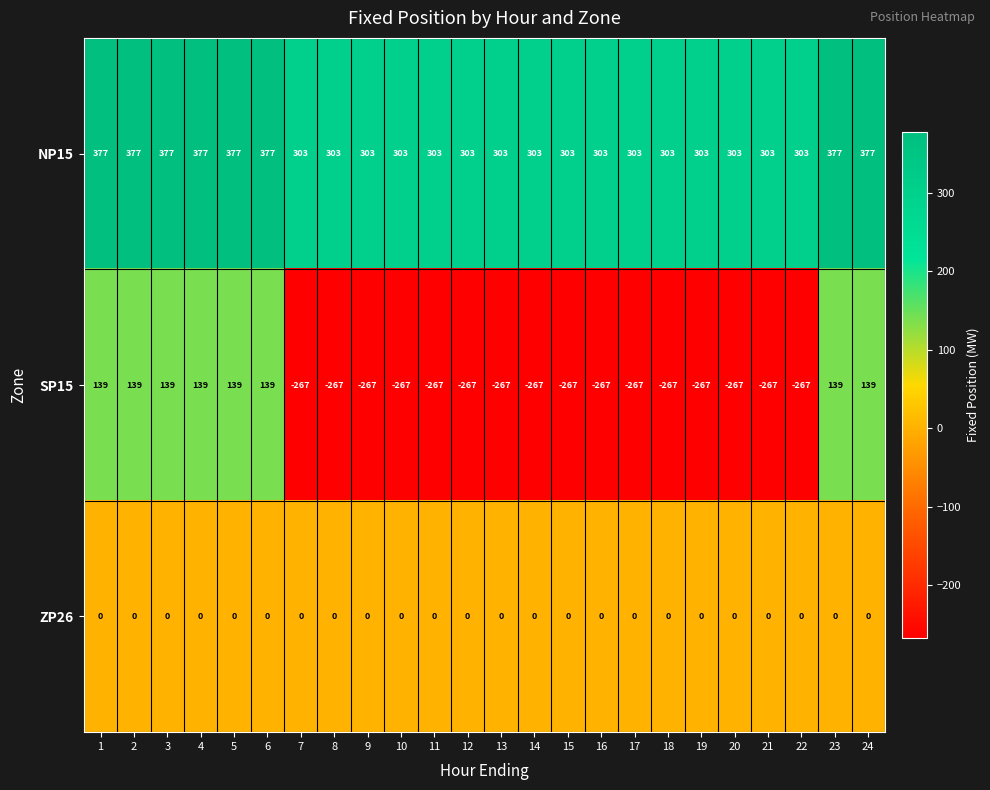

Which series has the widest spread of values?

SP15